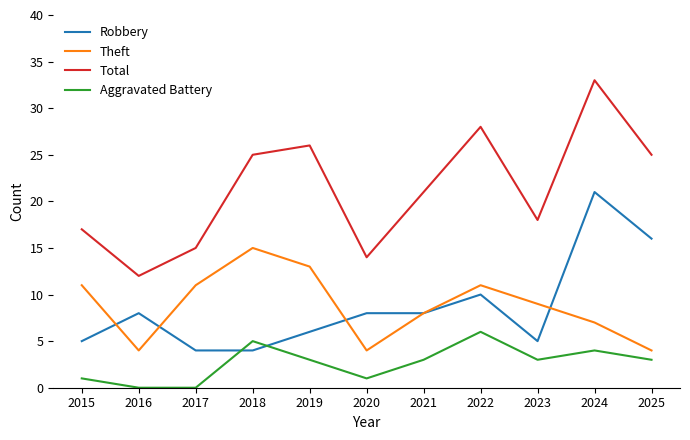

True or false: Theft and Aggravated Battery intersect in this chart.

False